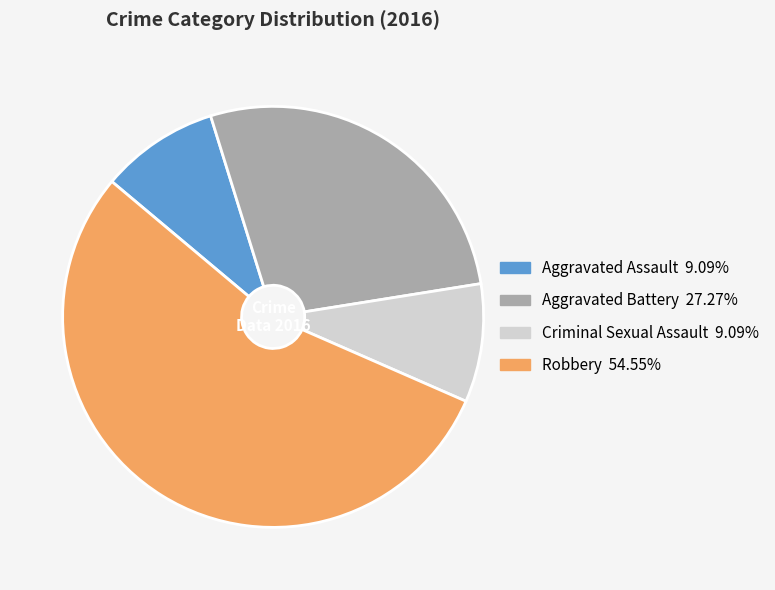

Do Criminal Sexual Assault and Aggravated Battery together represent more than half of the pie?

No